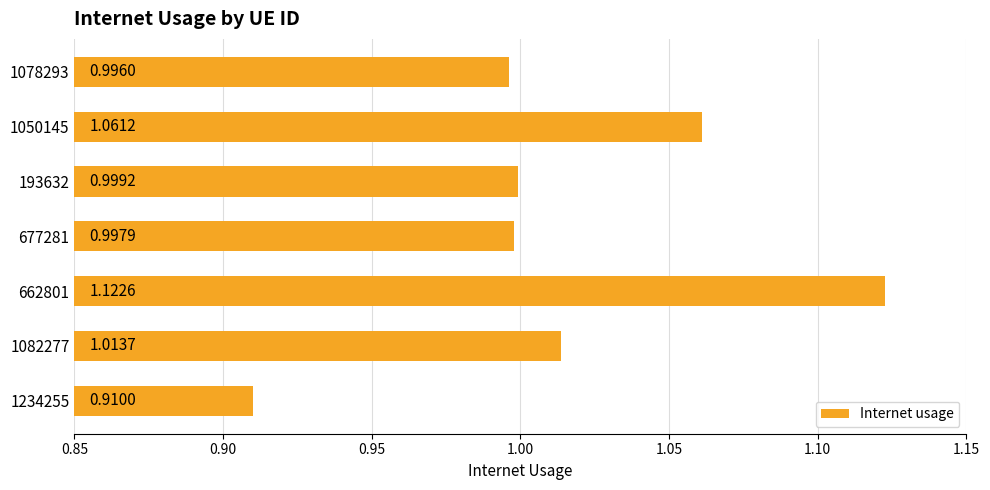

Which label corresponds to the smallest value in the chart?

1234255